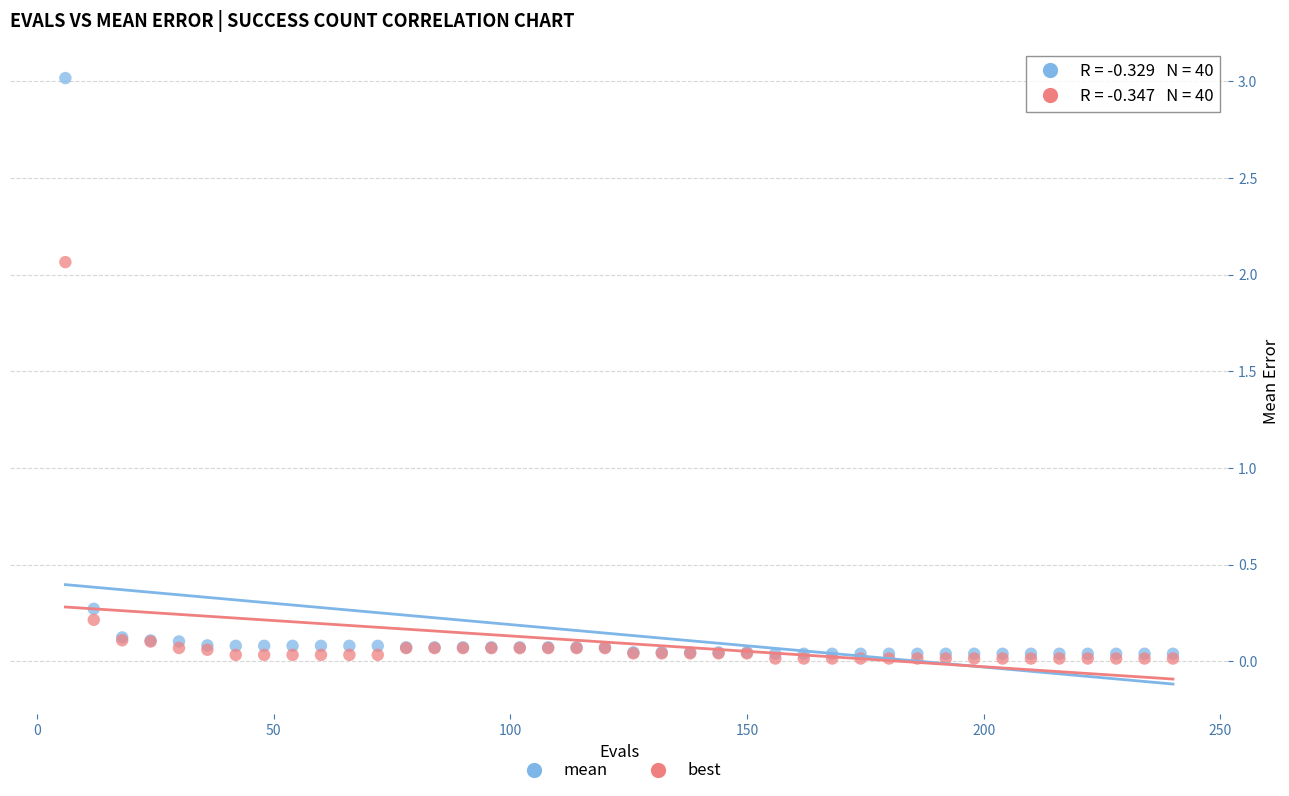

In the mean series, what Y value is closest to 1?

0.3